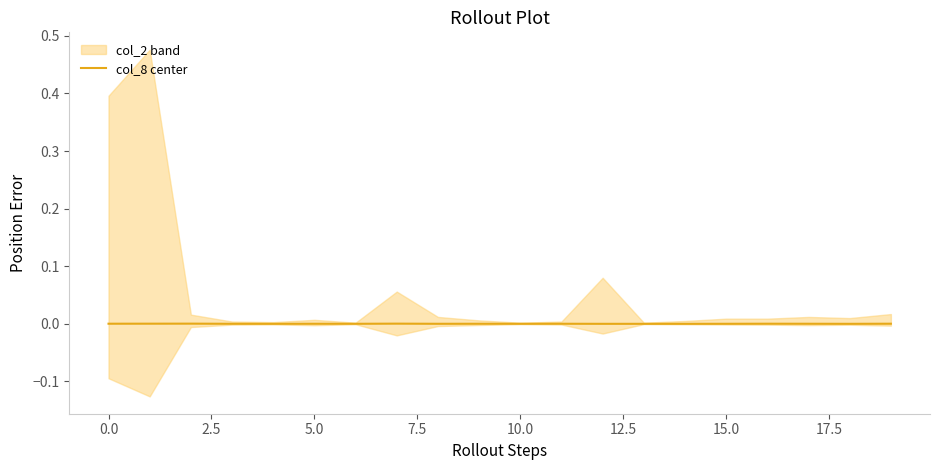

What is the label of the 3rd point from the right?

17